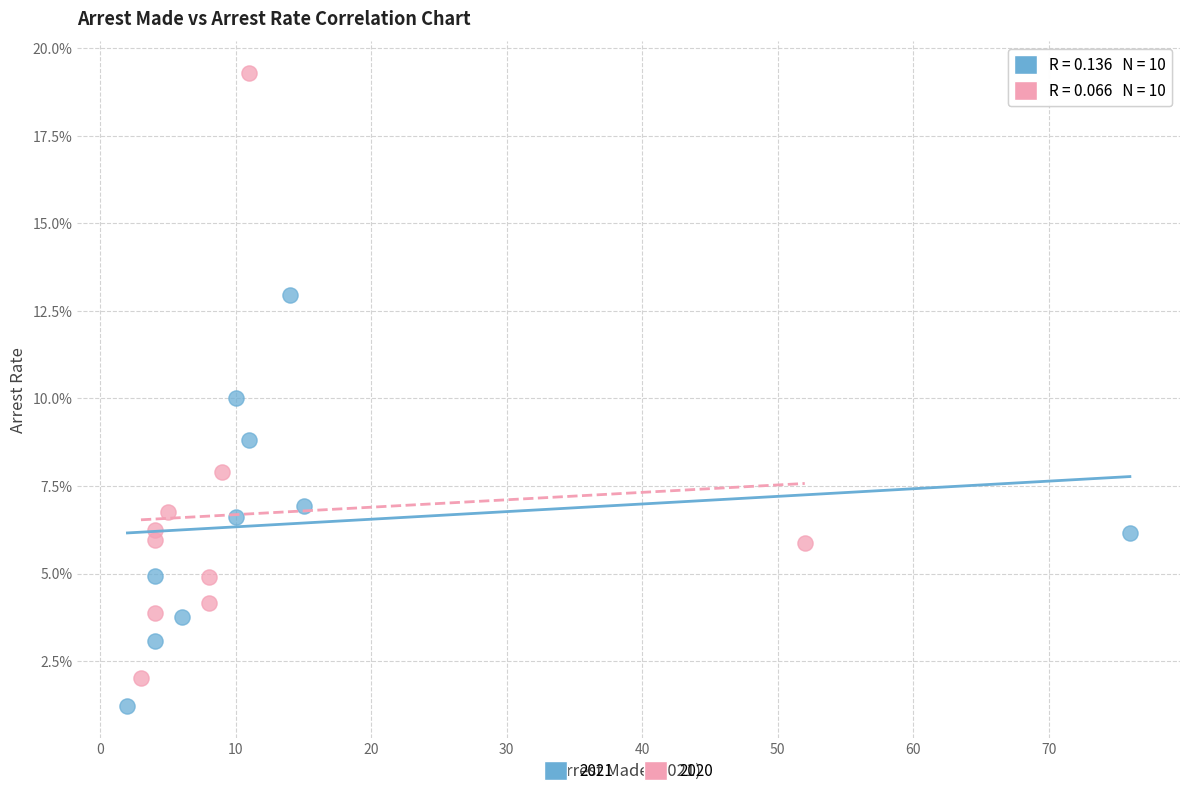

What are all the series names shown in the legend?

2021, 2020